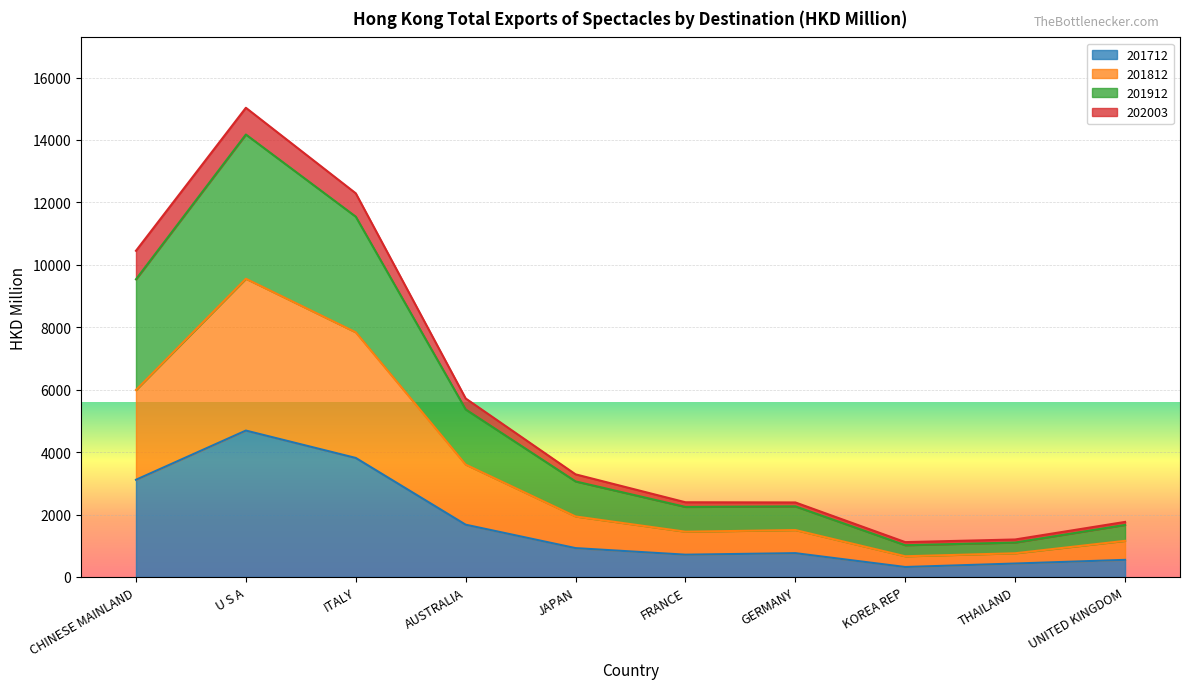

What is the label of the 4th point from the right?

GERMANY